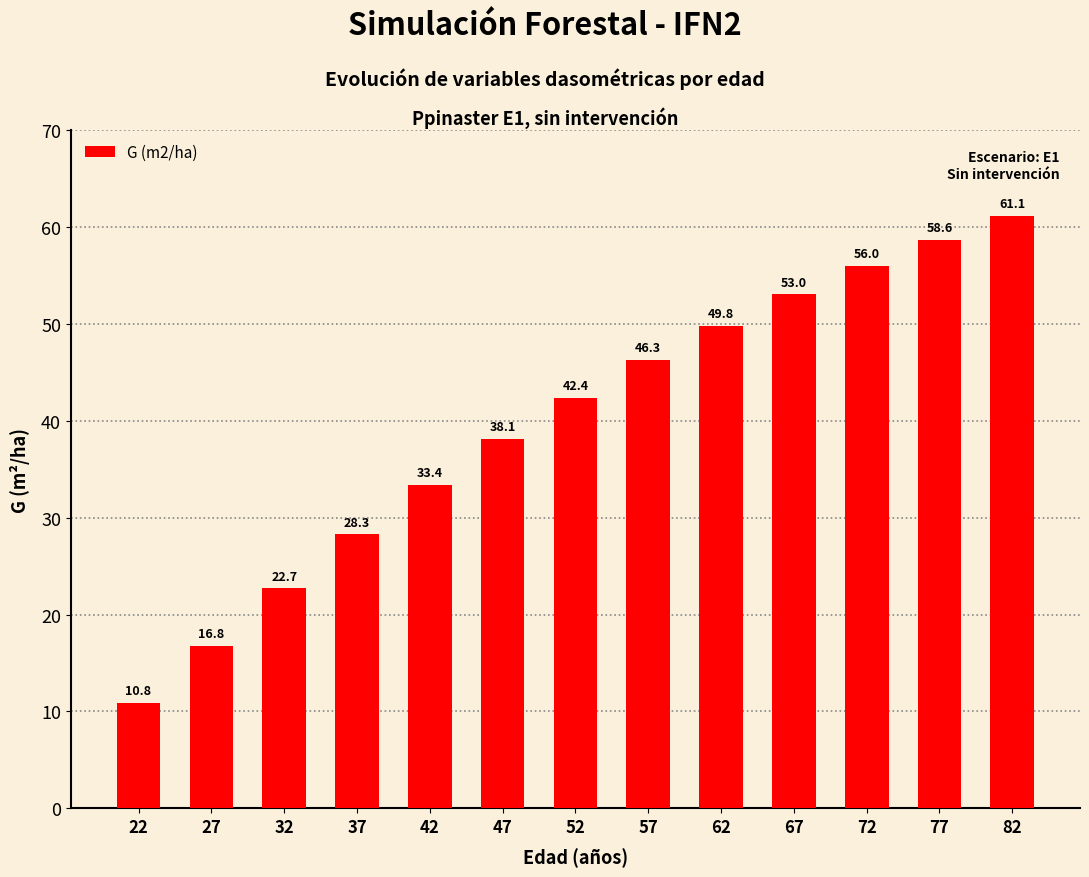

How many data points are less than 42?

6